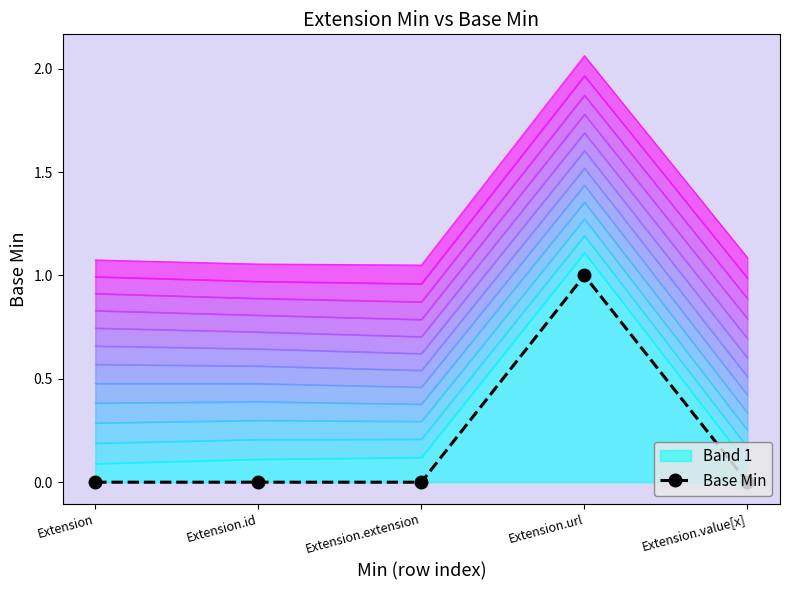

What is the greatest value displayed?

1